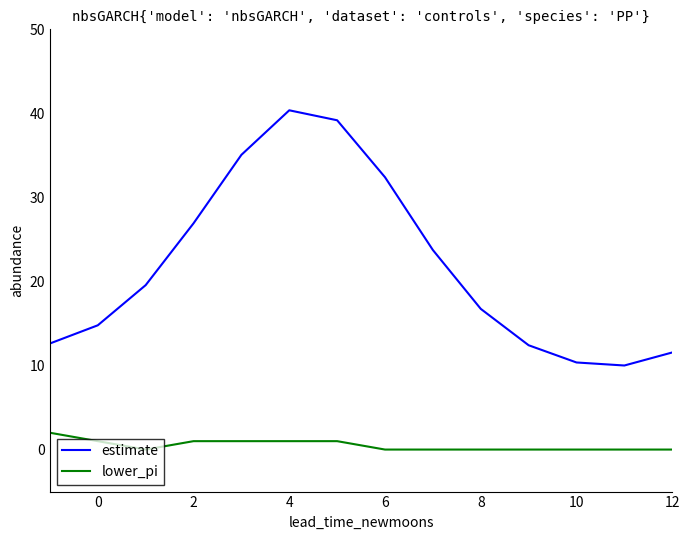

Which series has the largest range (max minus min)?

estimate